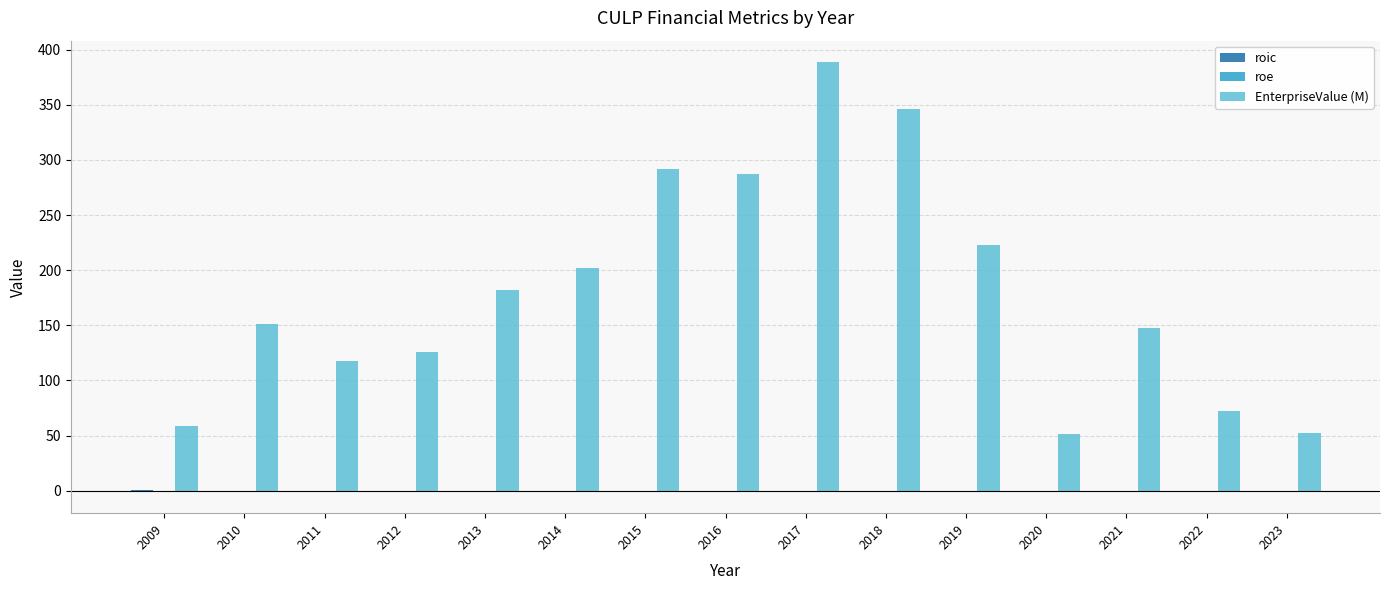

What is the maximum value shown in the chart?

388.6